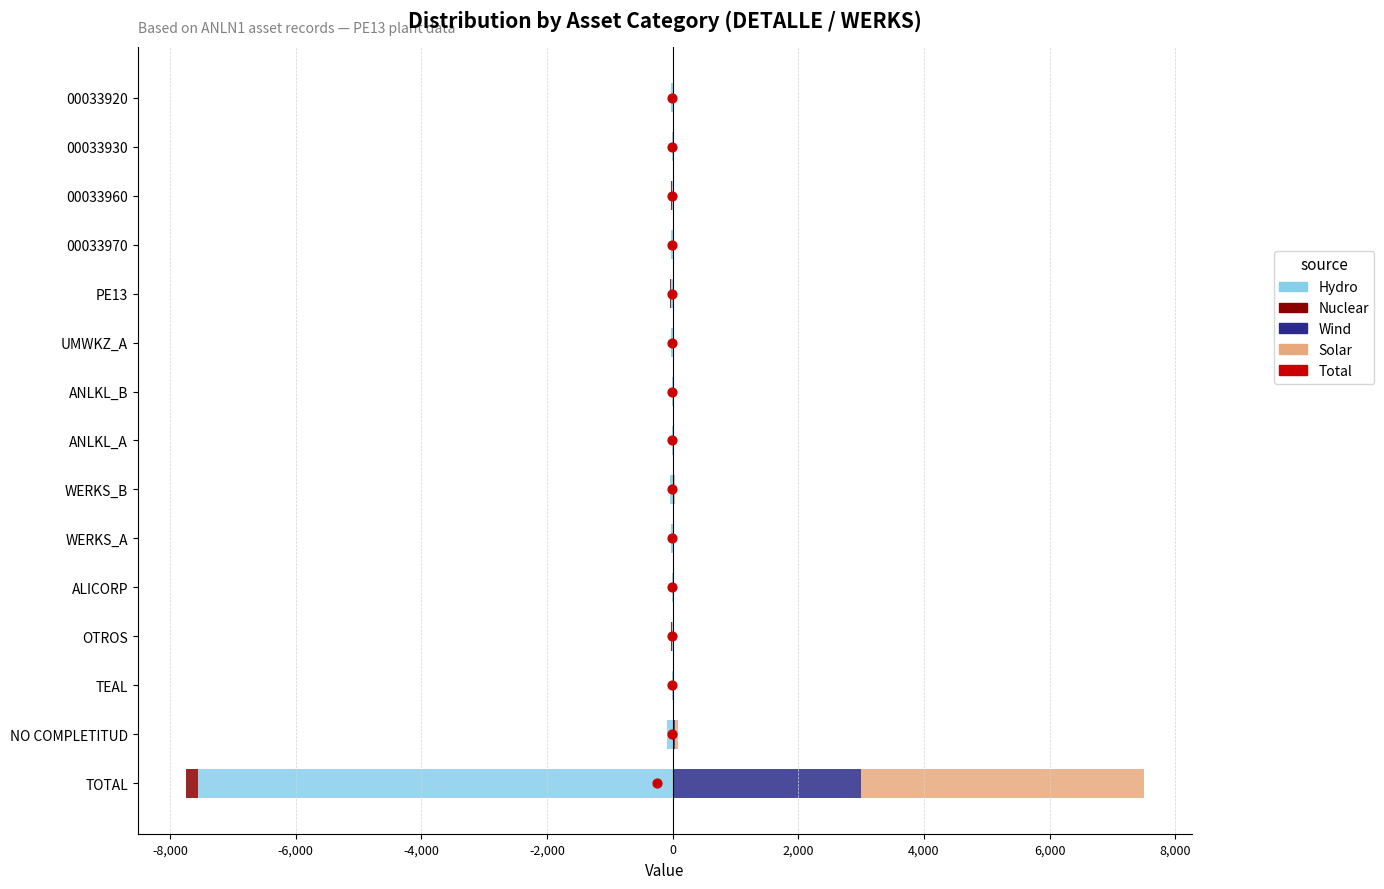

Which series contains the highest Y value?

Solar